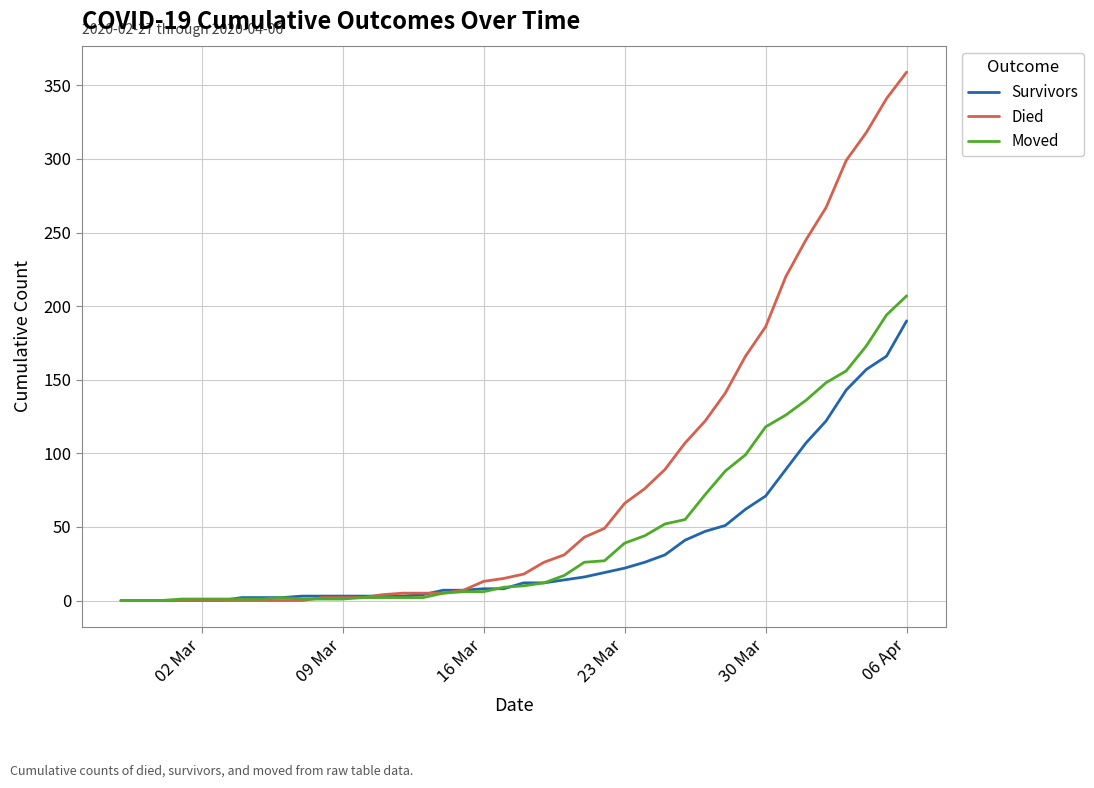

Is this an area chart (filled region under the line)?

No